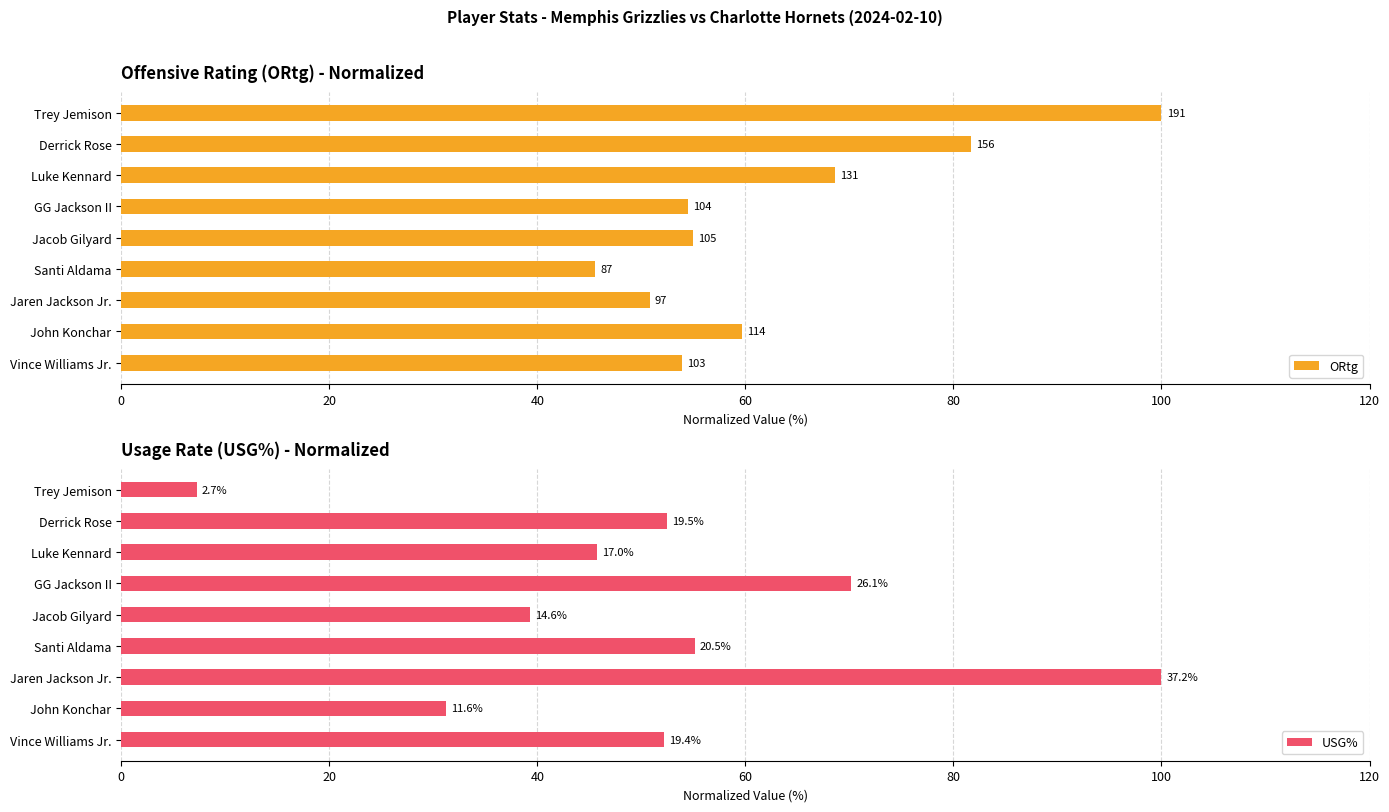

Reading left to right, extract all data points from this chart.

ORtg: 53.9	59.7	50.8	45.5	55.0	54.5	68.6	81.7	100.0
USG%: 52.2	31.2	100.0	55.1	39.2	70.2	45.7	52.4	7.3